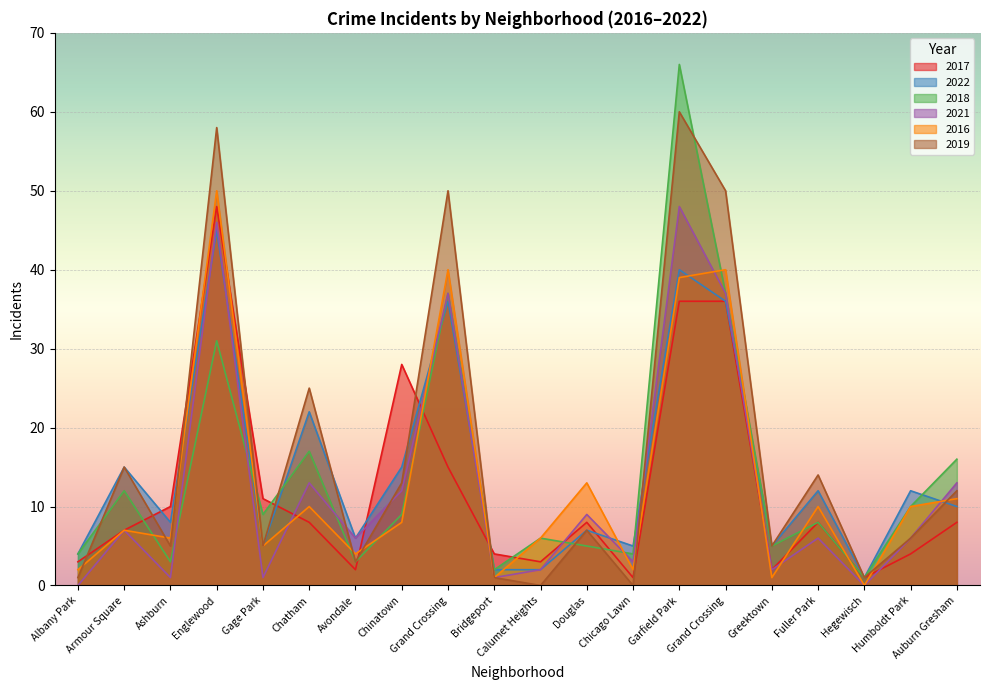

At Ashburn, list the series in order from largest to smallest.

2017, 2022, 2016, 2019, 2018, 2021